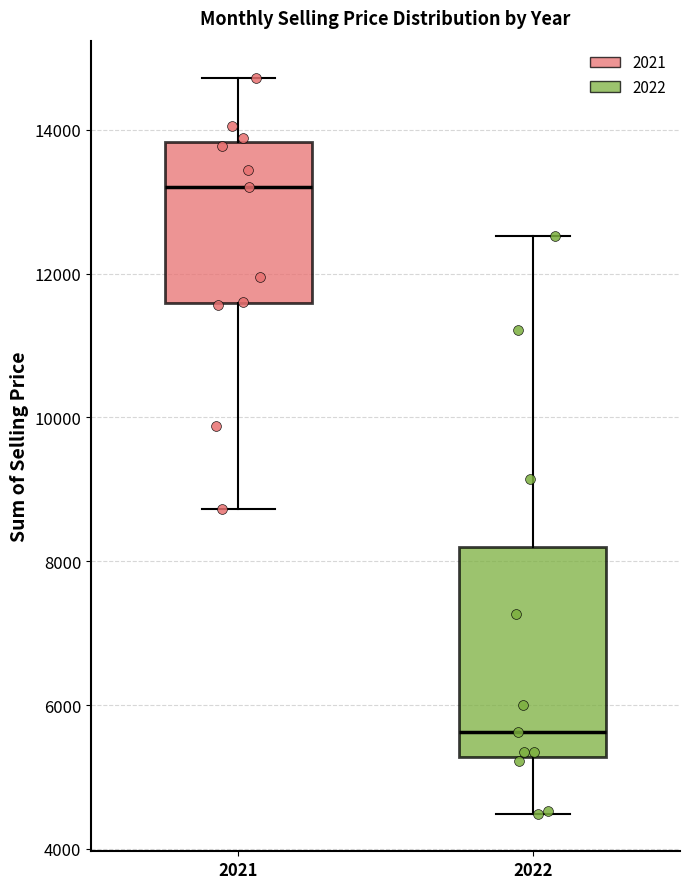

Reading left to right, transcribe this box plot: for each box, give where its median line is, the range the box spans, and where its two whiskers end, as read against the y-axis. The values are not printed on the chart, so give them approximately, as read against the axis.

2021: median 13200, box 11600 to 13800, whiskers 8800 to 14800
2022: median 5600, box 5200 to 8200, whiskers 4400 to 12600